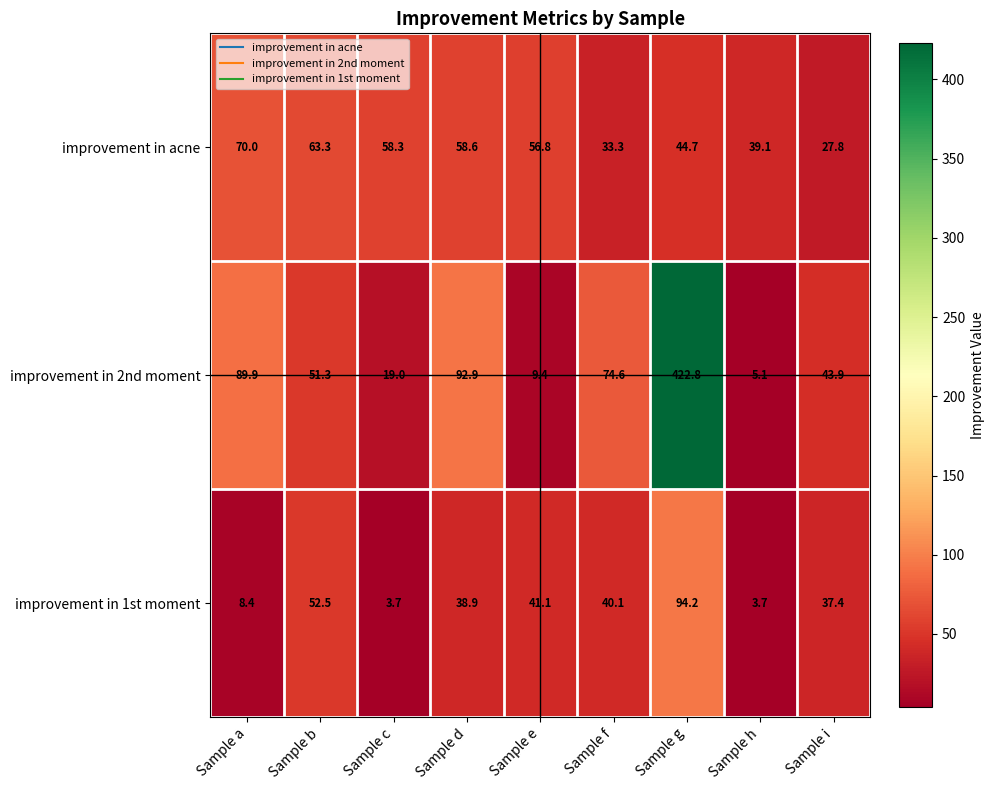

True or false: improvement in 2nd moment has a value of 92.9 at Sample d.

True